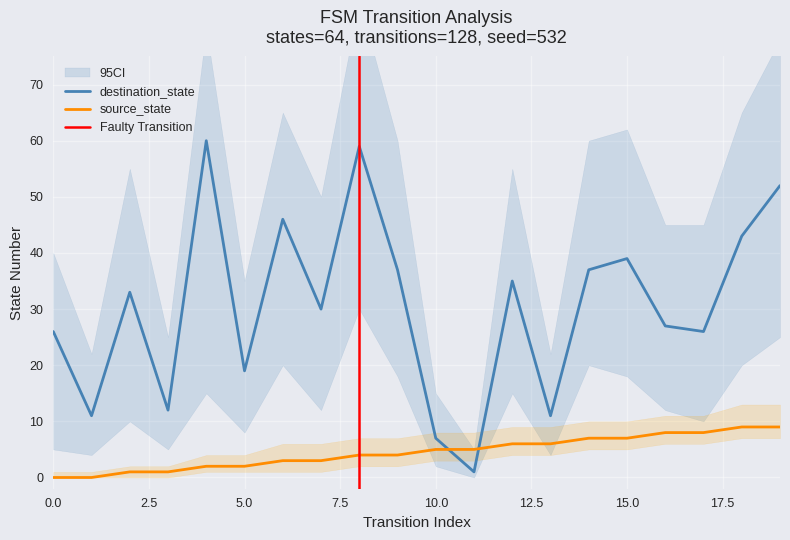

What is the difference between the destination_state values at 8 and 9?

22